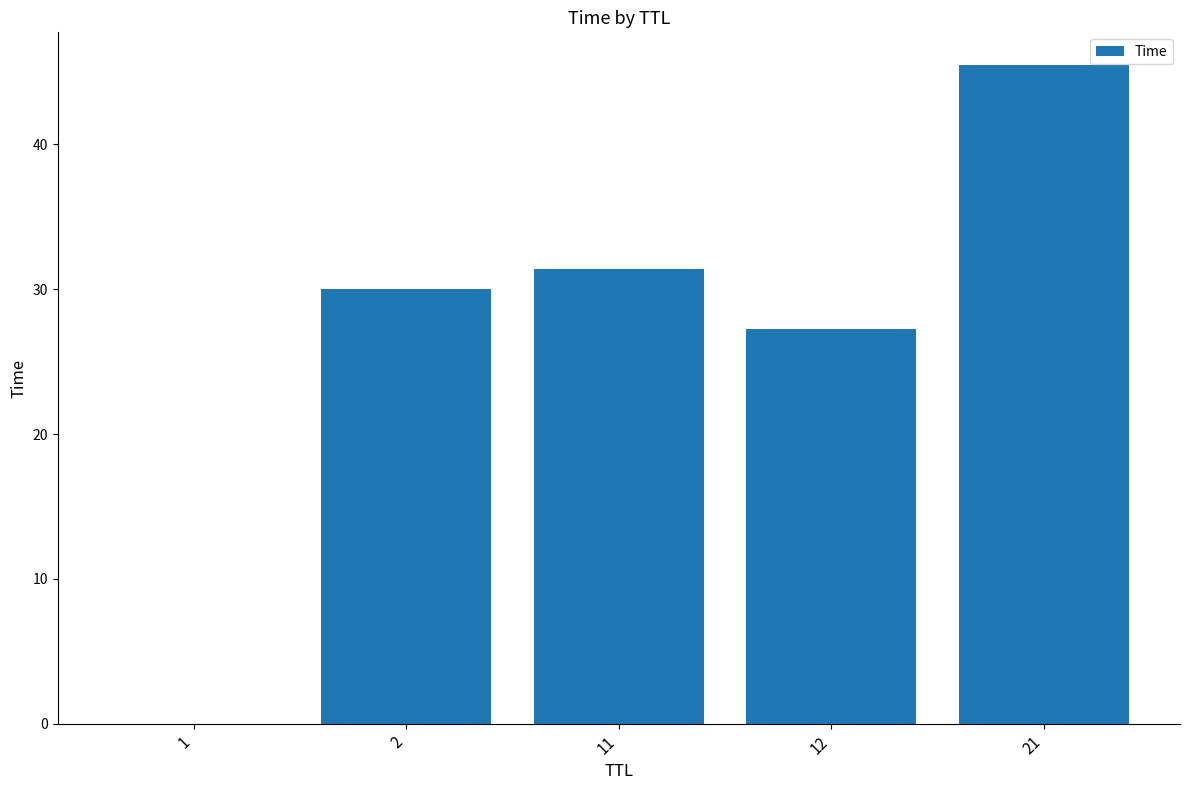

Is it true that the value at 11 is 31.4?

True